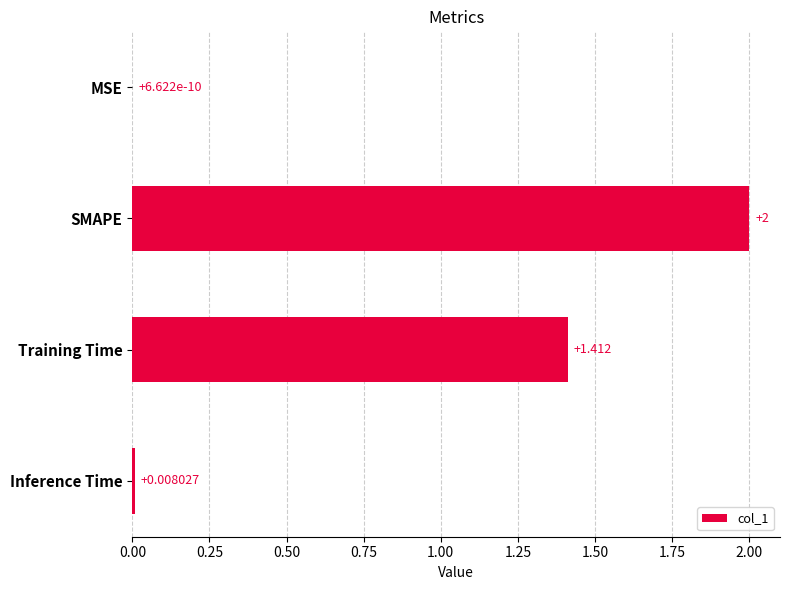

Which category has the highest value across all series?

SMAPE